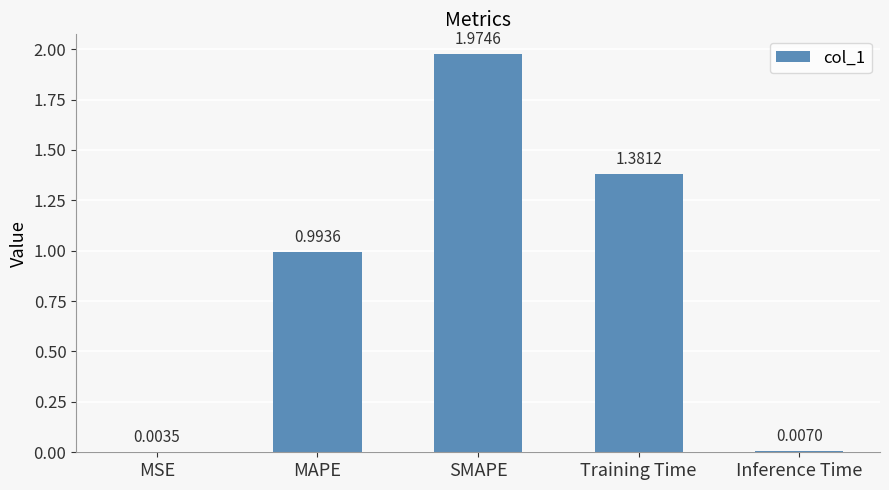

What is the change in value from MSE to MAPE?

+1.0